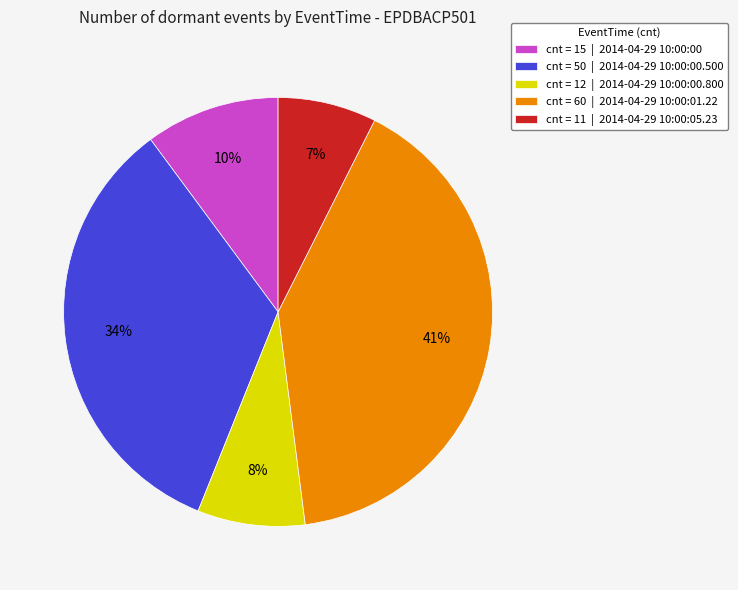

Which slice is the largest?

cnt = 60 | 2014-04-29 10:00:01.22